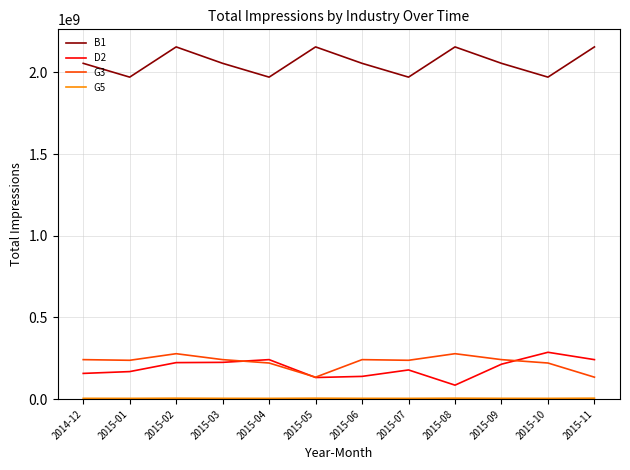

The D2 series shows 168436616 at 2015-01. True or false?

True